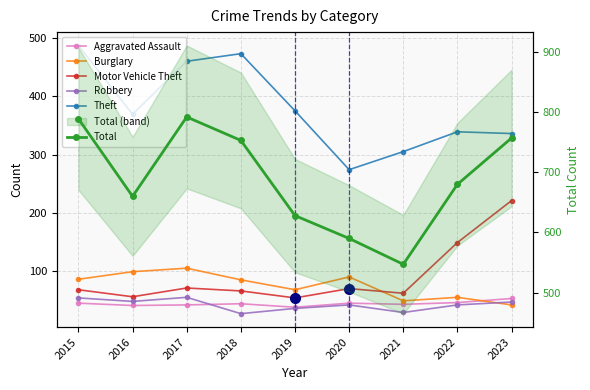

What is the highest value of the Robbery series?

55